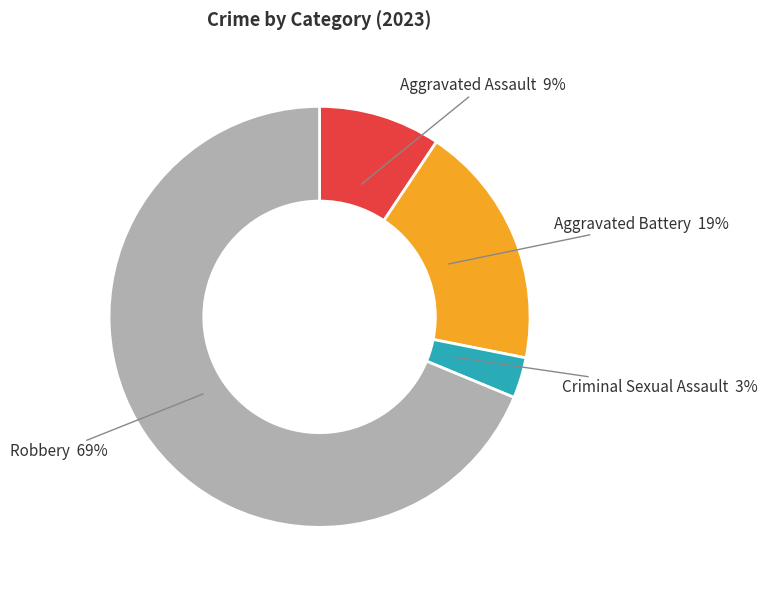

To the nearest percent, what is the average slice percentage?

25%